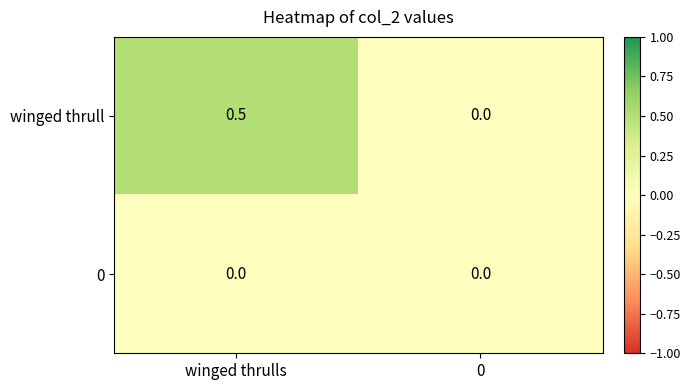

What is the sum of the winged thrull values at 0 and winged thrulls?

0.5